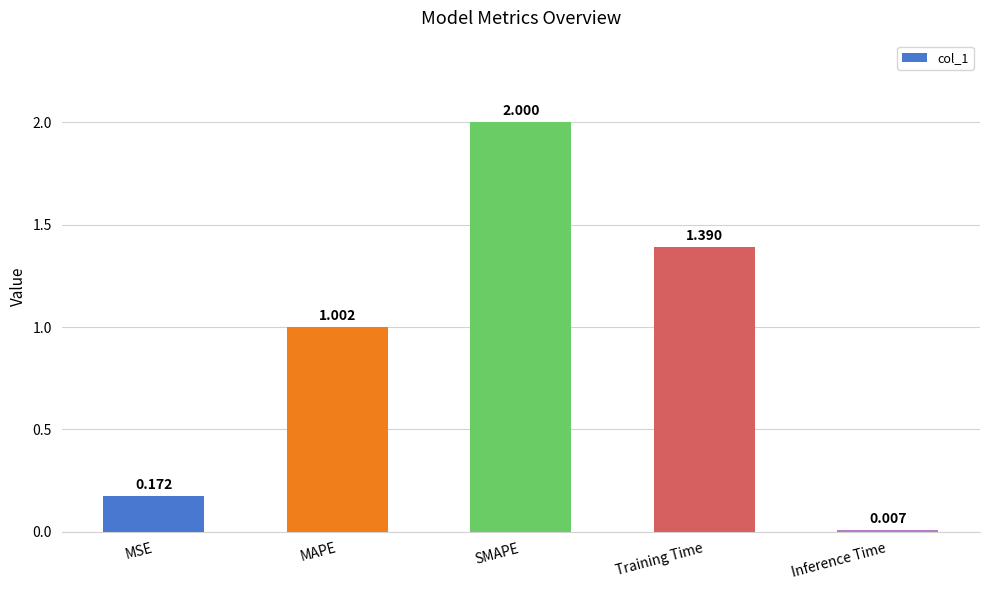

Rank the categories by value from highest to lowest.

SMAPE, Training Time, MAPE, MSE, Inference Time